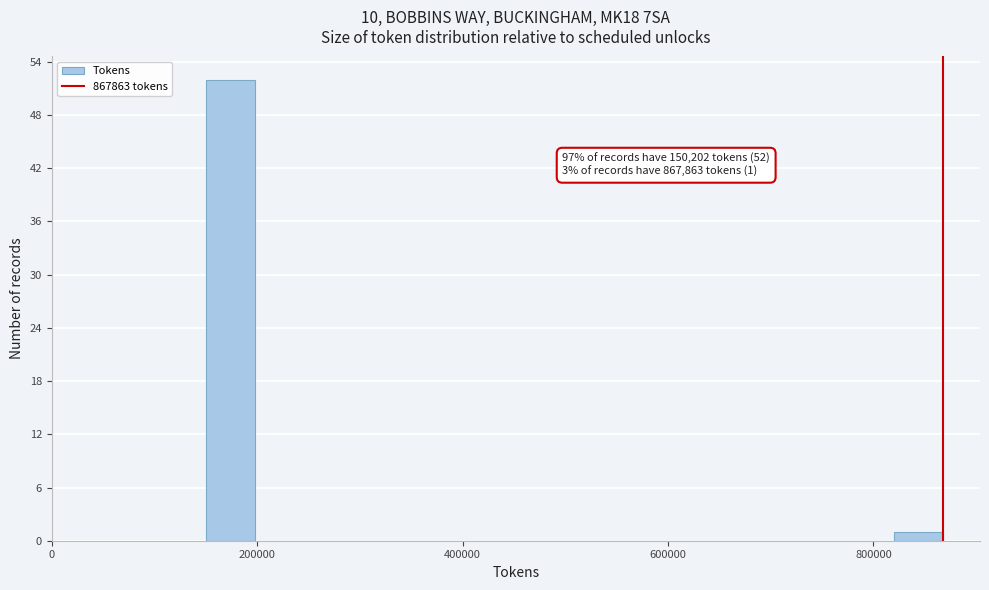

Around what value on the x-axis is the tallest bar? Give the approximate position of its centre, as read against the axis.

180000